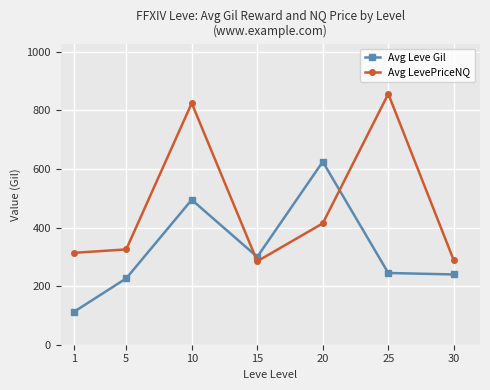

Is this an area chart (filled region under the line)?

No